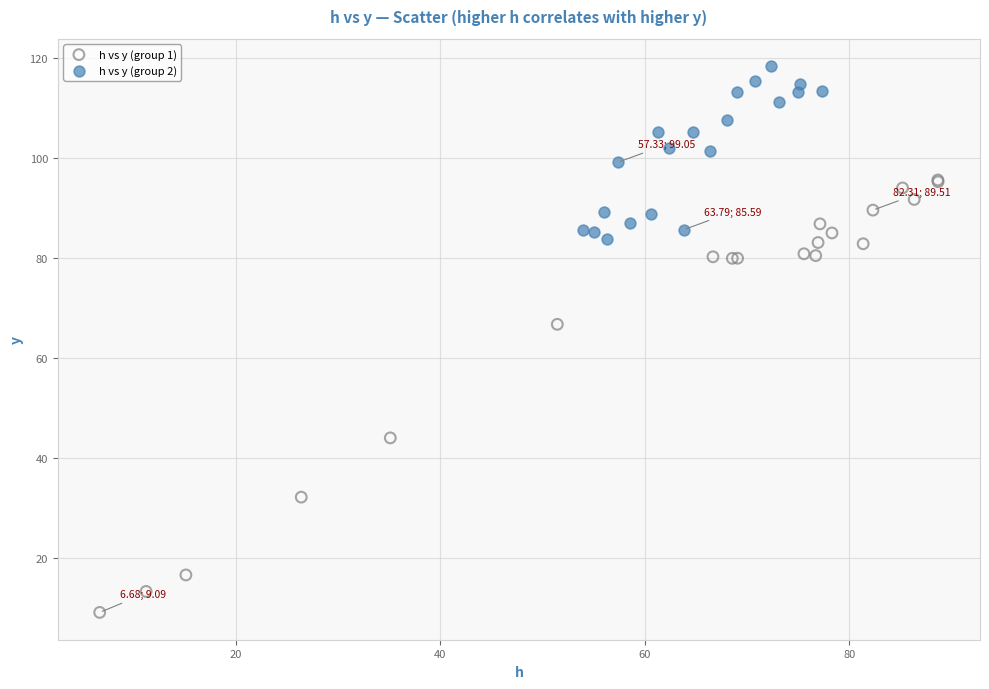

Which series has the largest Y range (max minus min)?

h vs y (group 1)